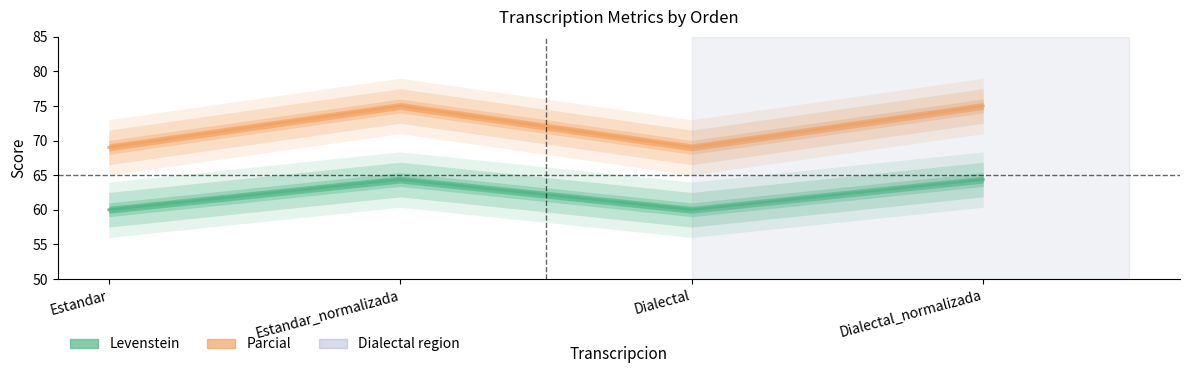

What is the difference between the Parcial values at Estandar and Estandar_normalizada?

6.0